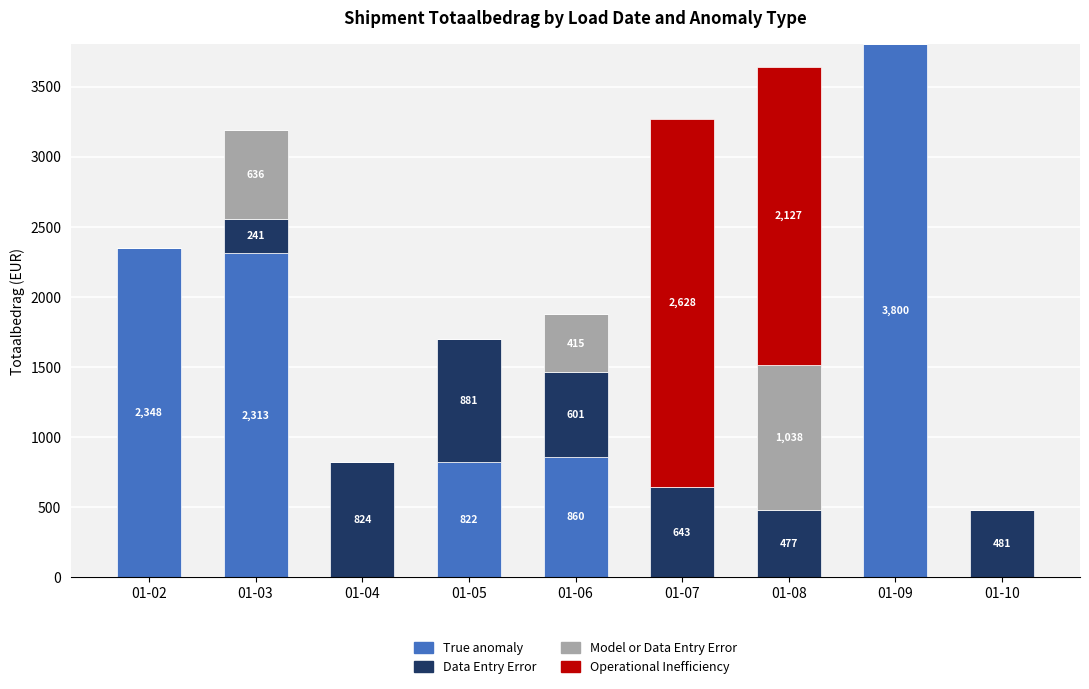

The value of True anomaly at 01-08 is 0.0. True or false?

True